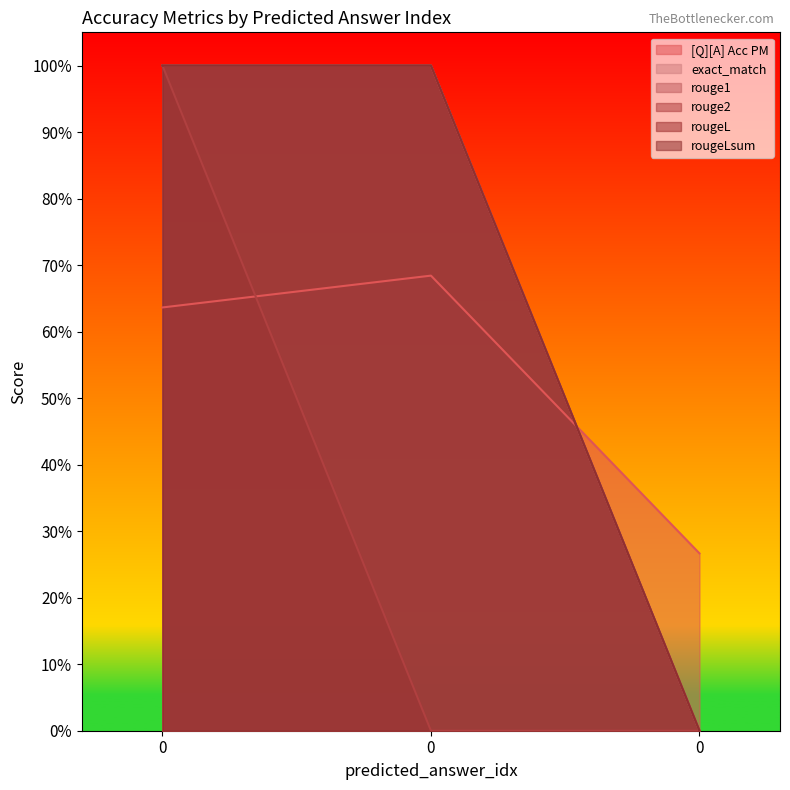

Reading right to left, list all the values displayed in this chart.

[Q][A] Acc PM: 0.3	0.7	0.6
exact_match: 0.0	1.0	1.0
rouge1: 0.0	1.0	1.0
rouge2: 0.0	0.0	1.0
rougeL: 0.0	1.0	1.0
rougeLsum: 0.0	1.0	1.0